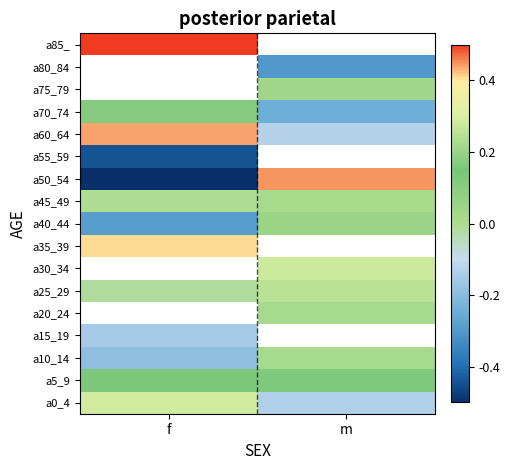

The a20_24 series shows 0.3 at m. True or false?

False